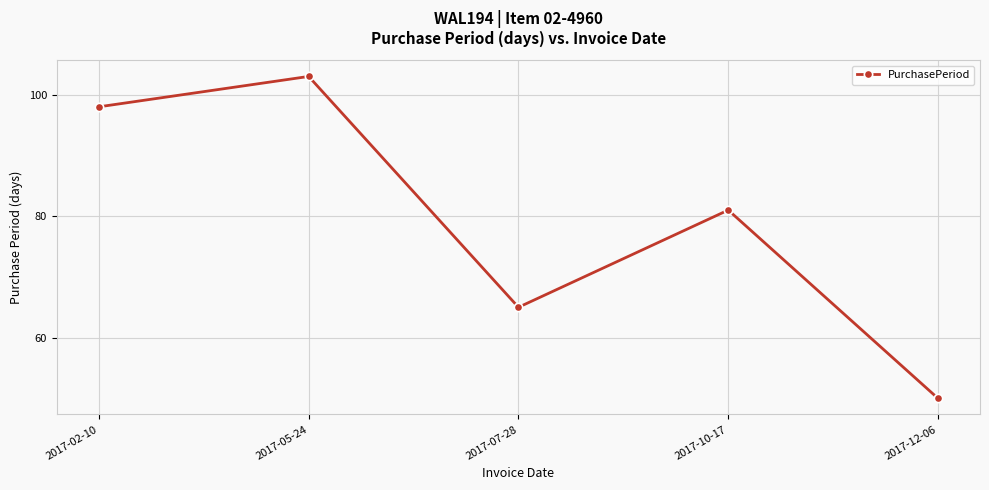

List the labels in order of value, smallest first.

2017-12-06, 2017-07-28, 2017-10-17, 2017-02-10, 2017-05-24